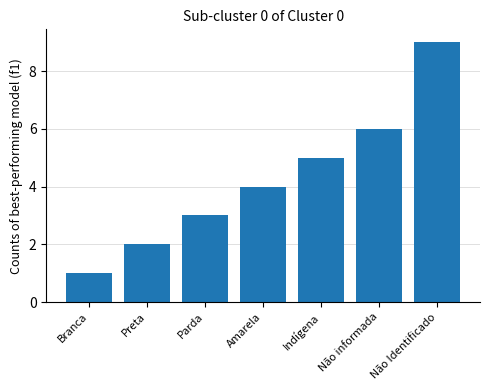

True or false: the data shows 1 at Não informada.

False